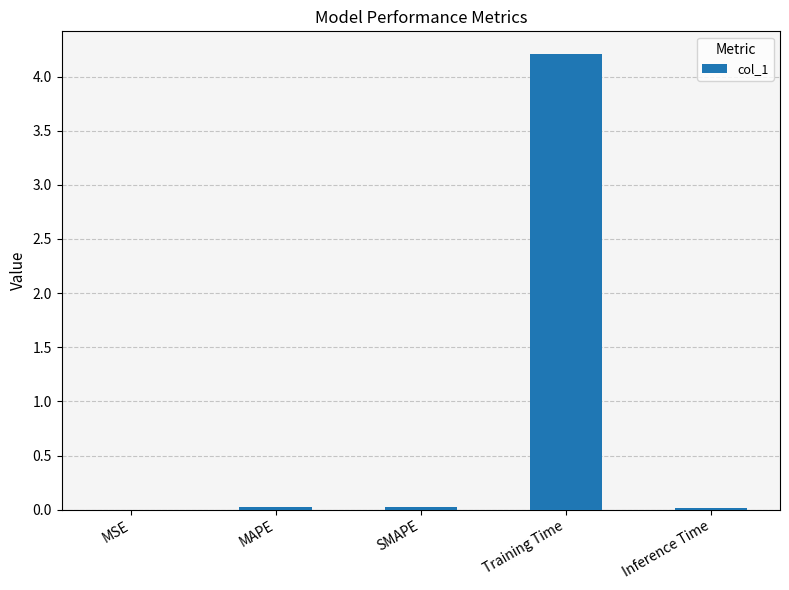

What is the sum of all values?

4.3